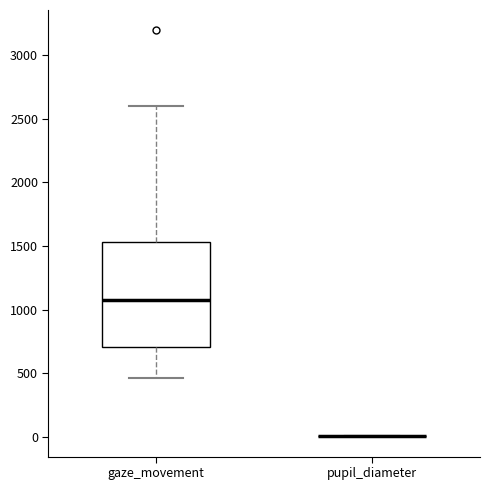

Where does the median line of the box for gaze_movement sit on the y-axis? The values are not printed on the chart, so give them approximately, as read against the axis.

1050